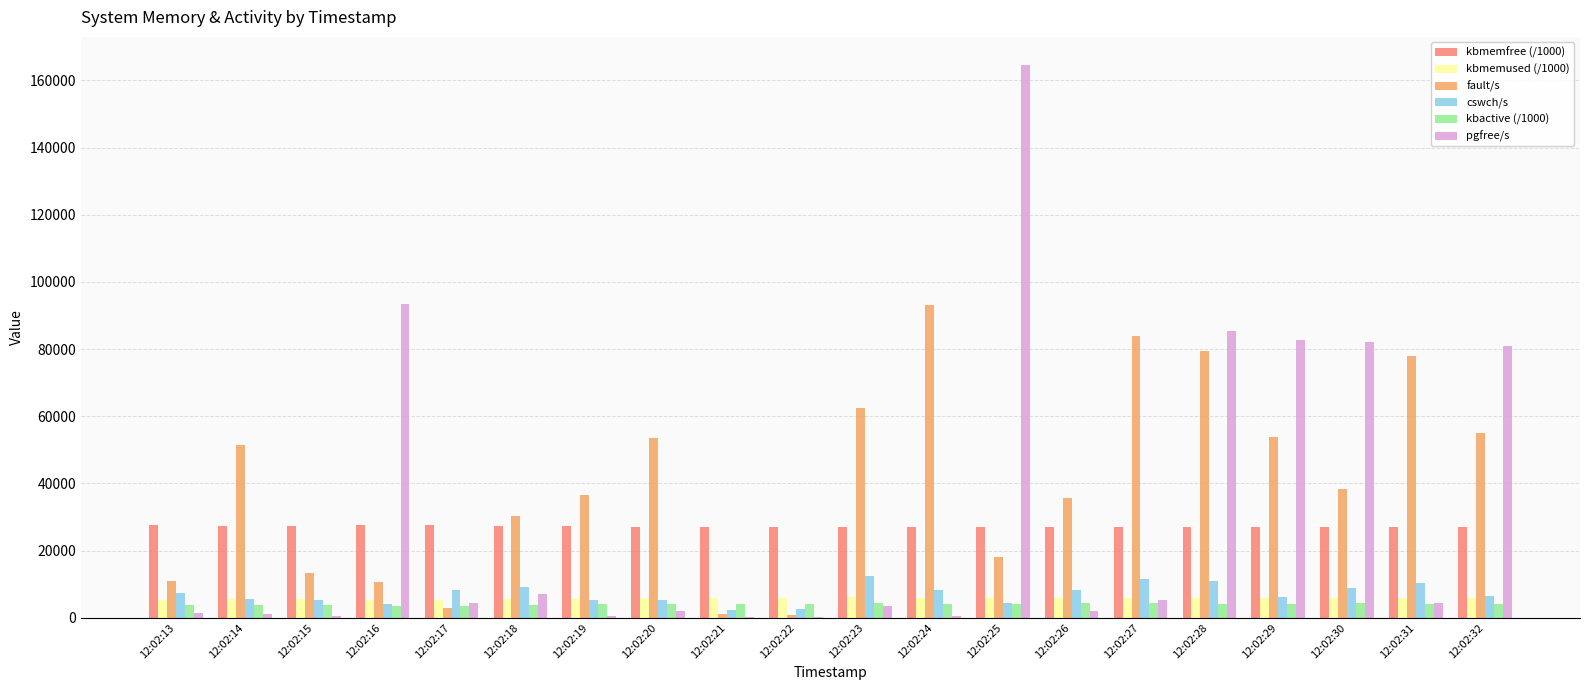

What are all the series names shown in the legend?

kbmemfree (/1000), kbmemused (/1000), fault/s, cswch/s, kbactive (/1000), pgfree/s